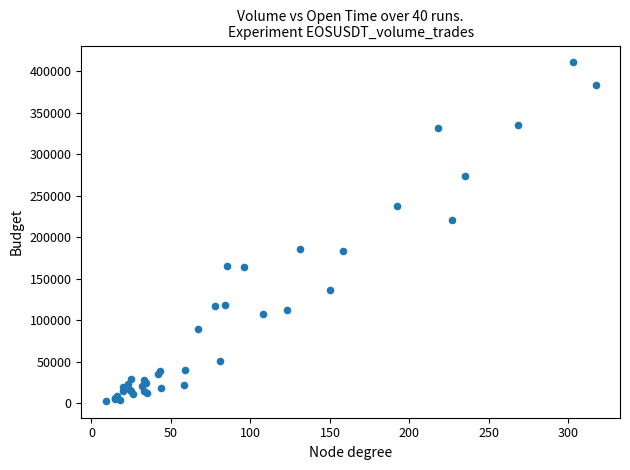

What Y value in the scatter plot is closest to 206999?

221421.1